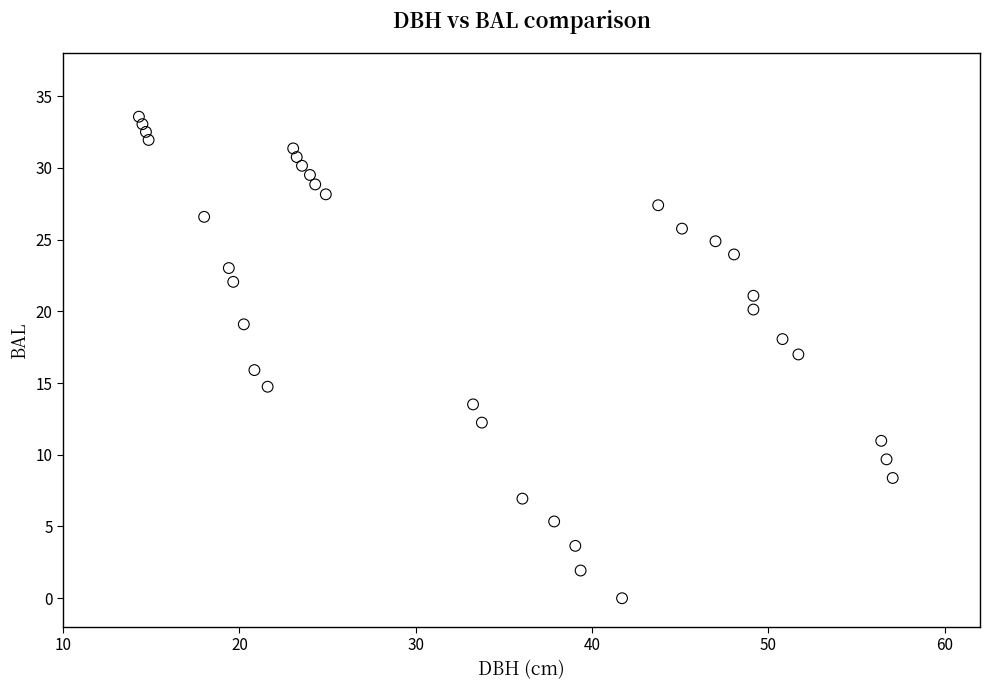

What is the range of X values (max minus min)?

42.8